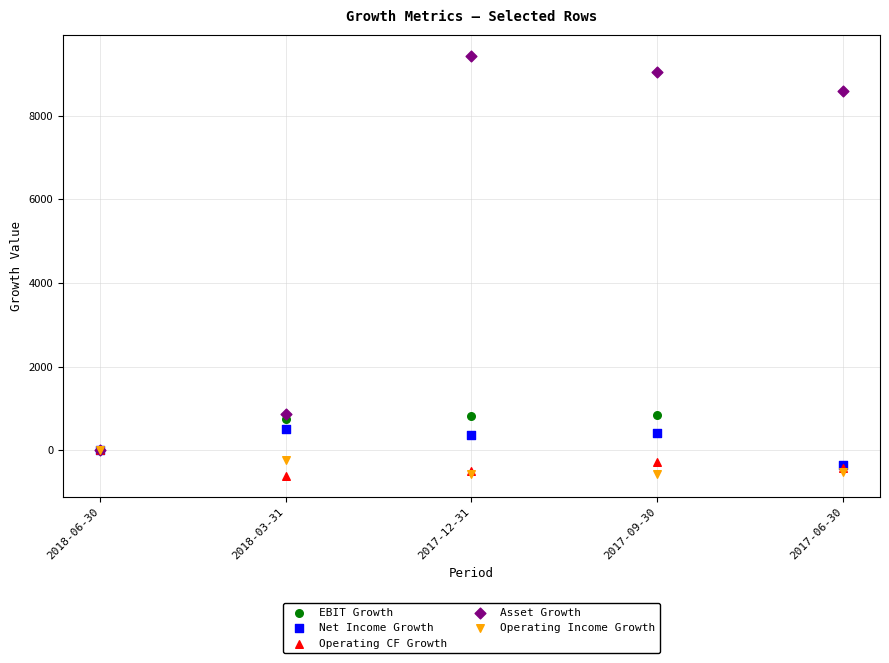

What are all the series names shown in the legend?

EBIT Growth, Net Income Growth, Operating CF Growth, Asset Growth, Operating Income Growth